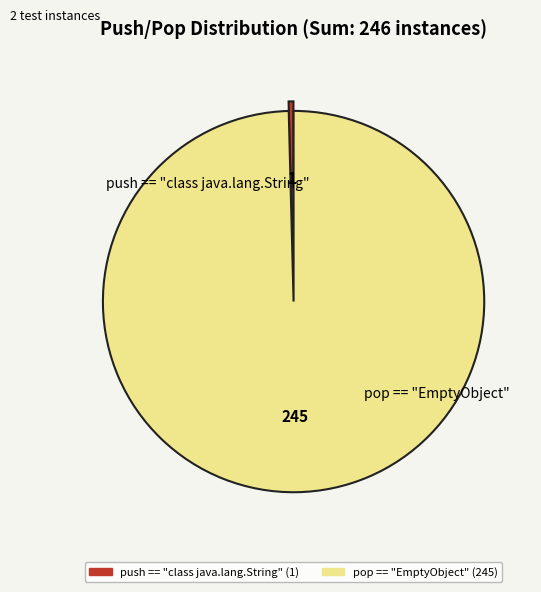

Which slice is the largest?

pop == "EmptyObject"